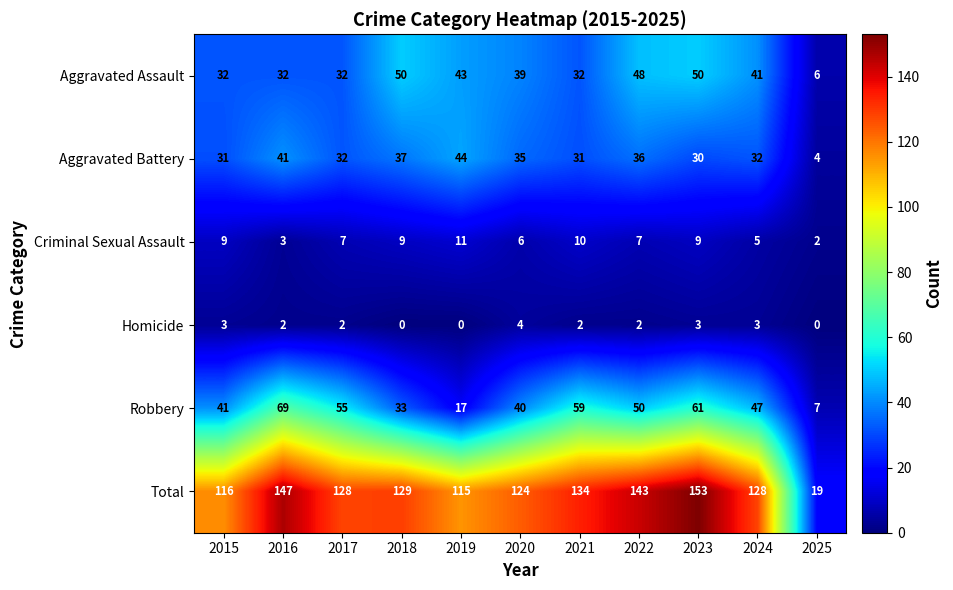

Is it true that Robbery equals 13 at 2018?

False